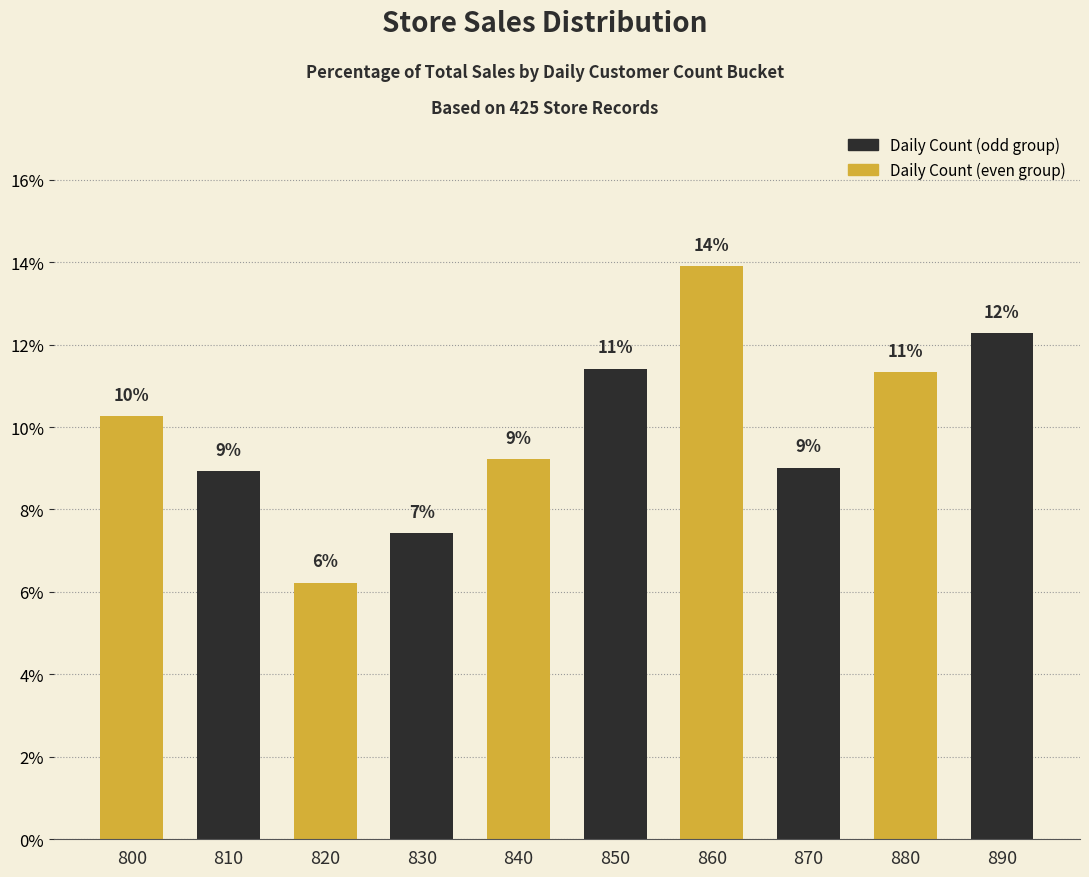

Are the bars horizontal?

No